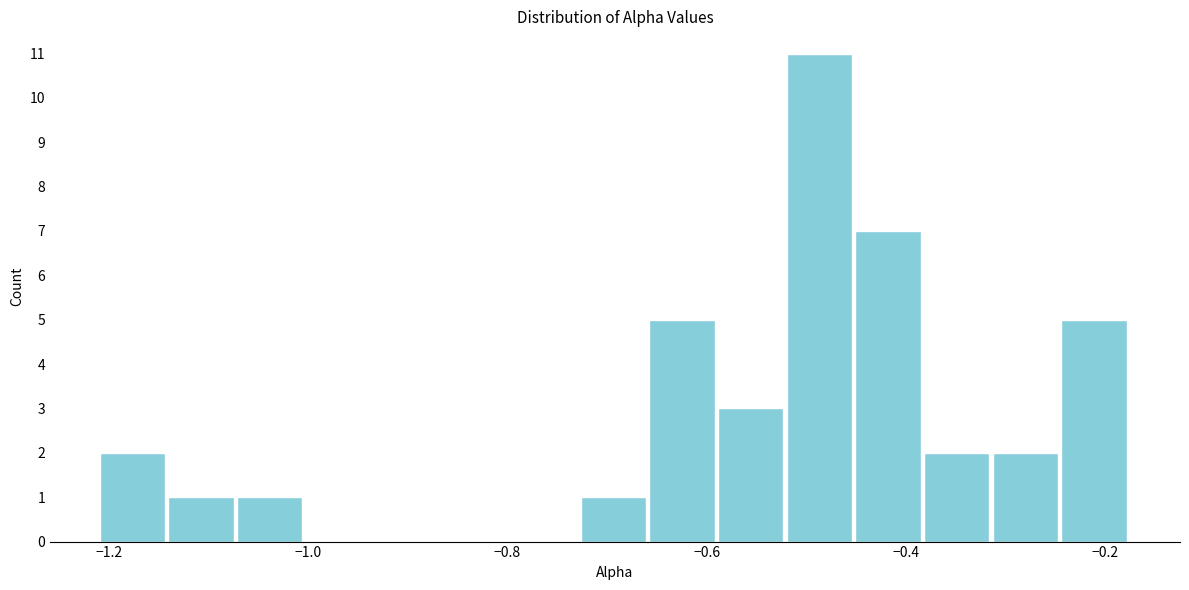

Around what value on the x-axis is the tallest bar? Give the approximate position of its centre, as read against the axis.

-0.48